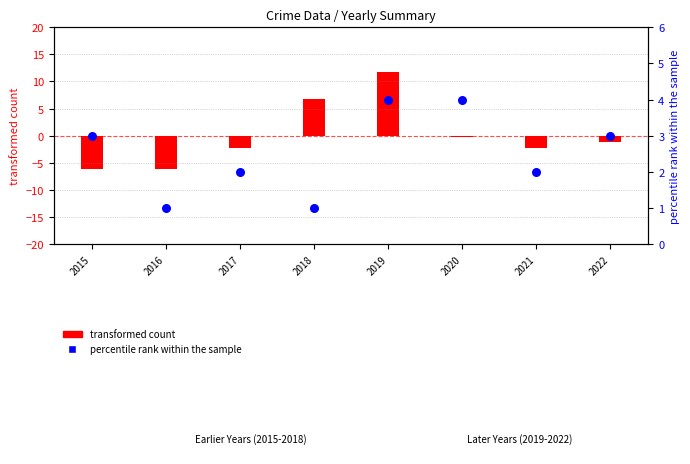

What is the total value across all series at 2018?

7.8